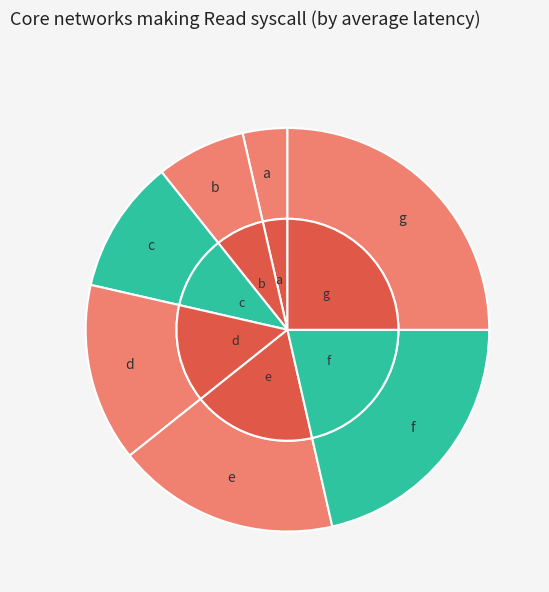

Do g and a together represent more than half of the pie?

No